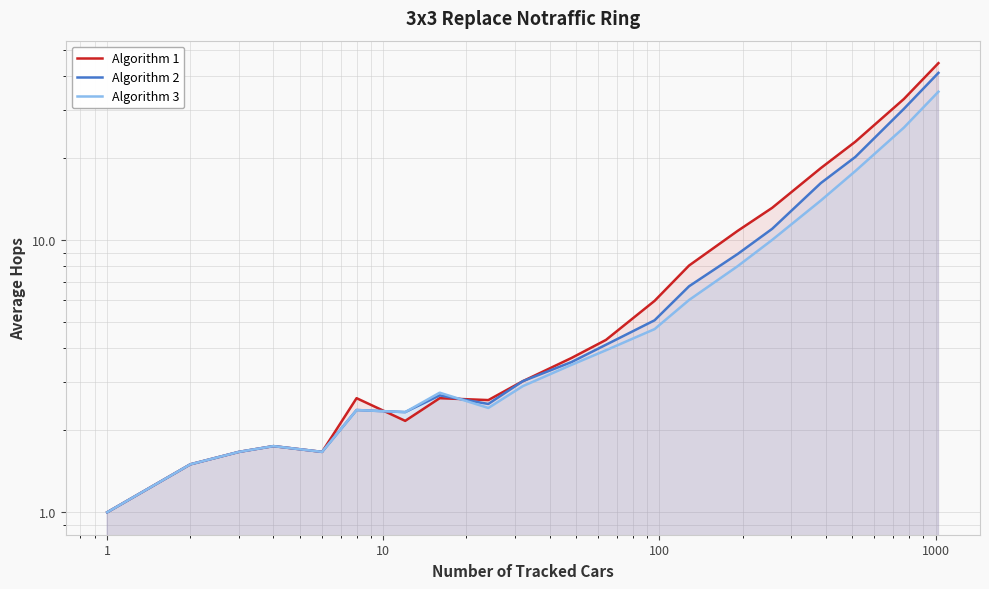

Rank the series by their average value, from highest to lowest.

Algorithm 1, Algorithm 2, Algorithm 3